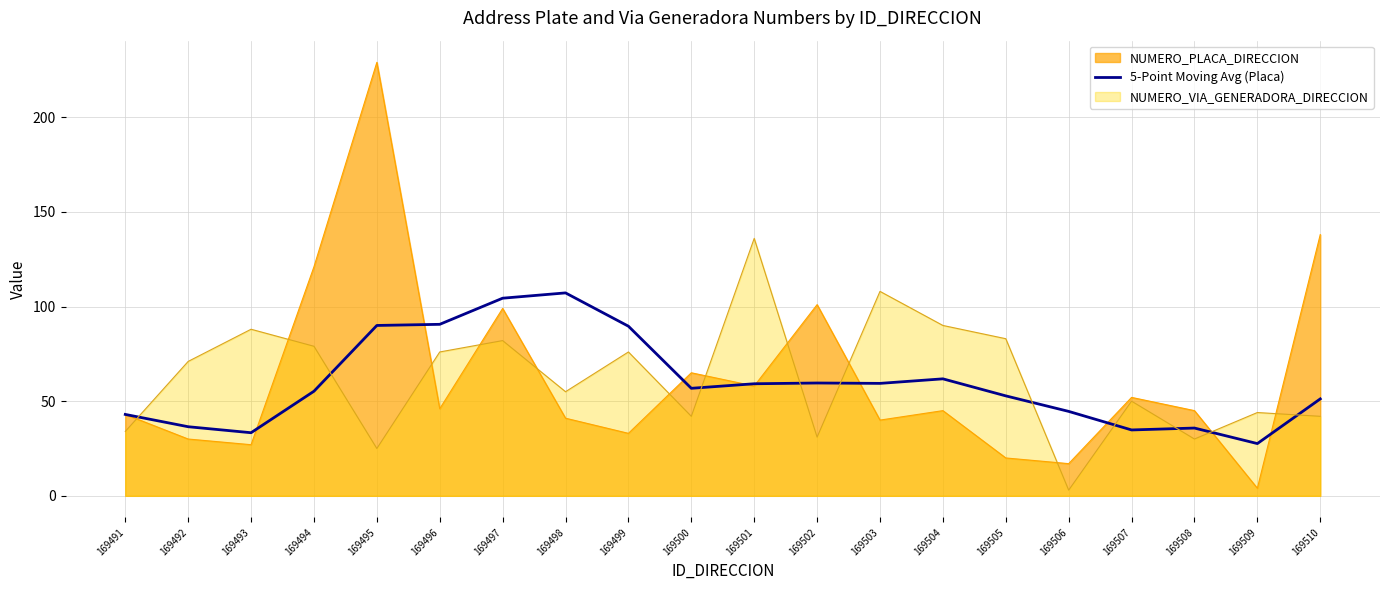

True or false: NUMERO_PLACA_DIRECCION has a value of 70.9 at 169508.

False